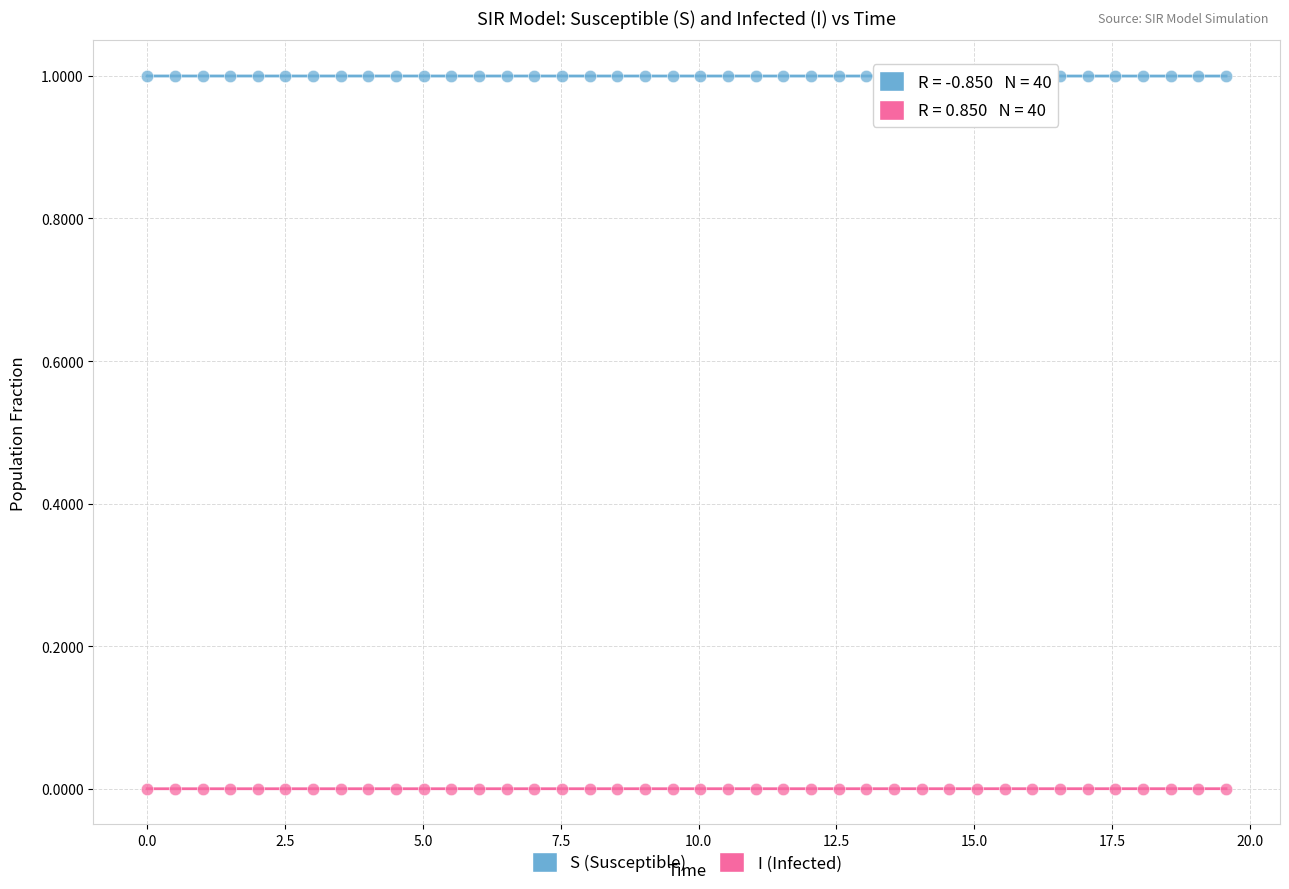

Which series reaches the minimum Y coordinate?

I (Infected)